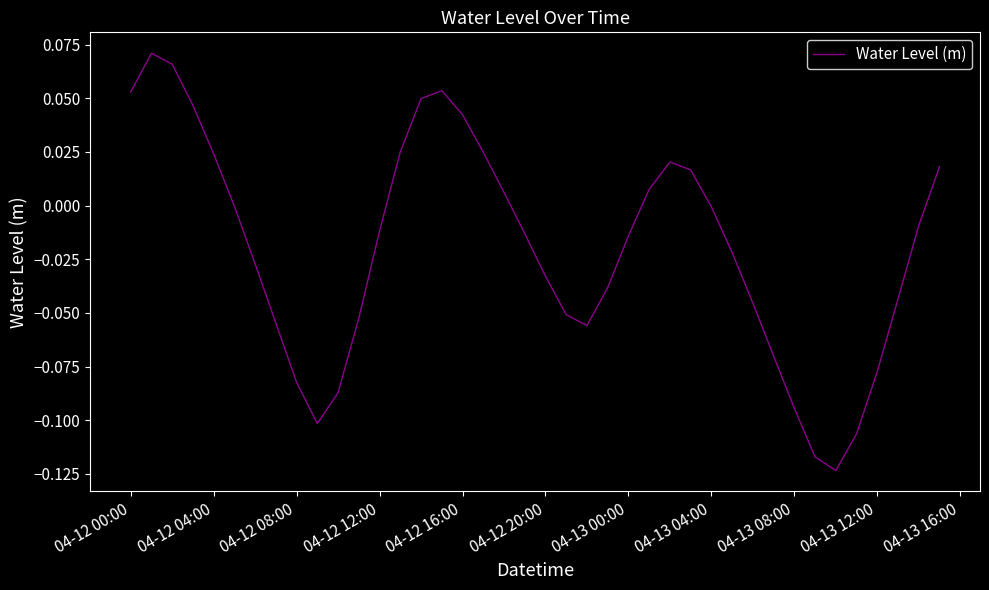

What is the difference between the second highest and minimum values?

0.2